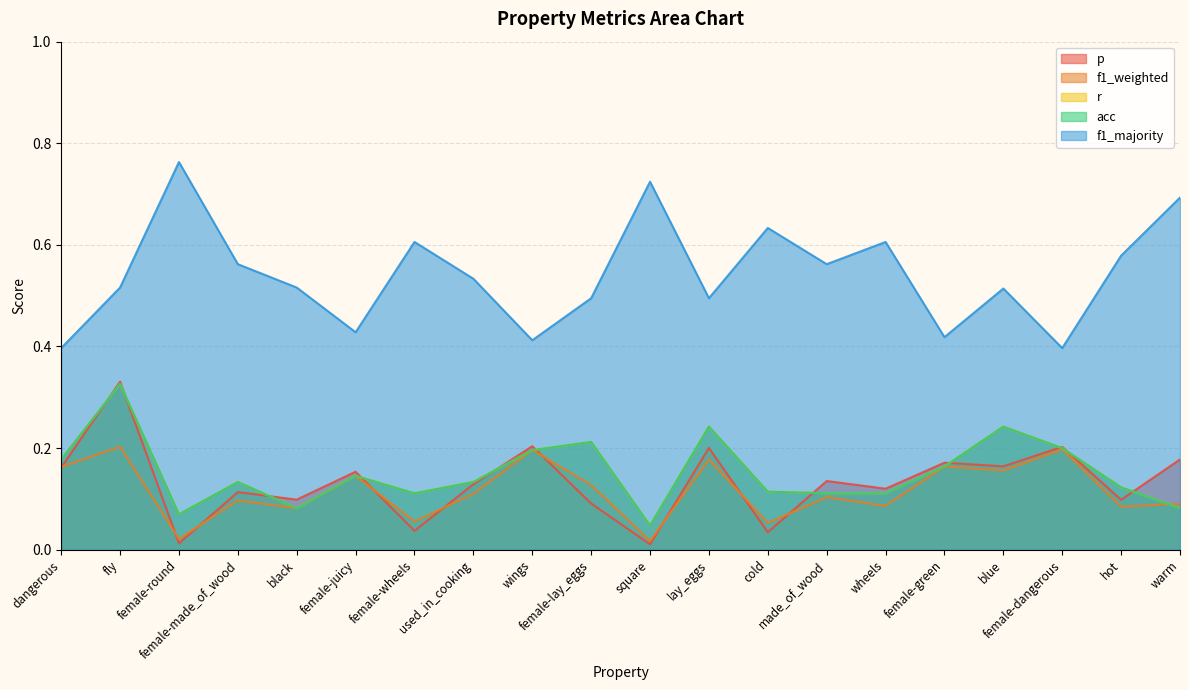

Where do acc and p first cross each other?

dangerous and fly